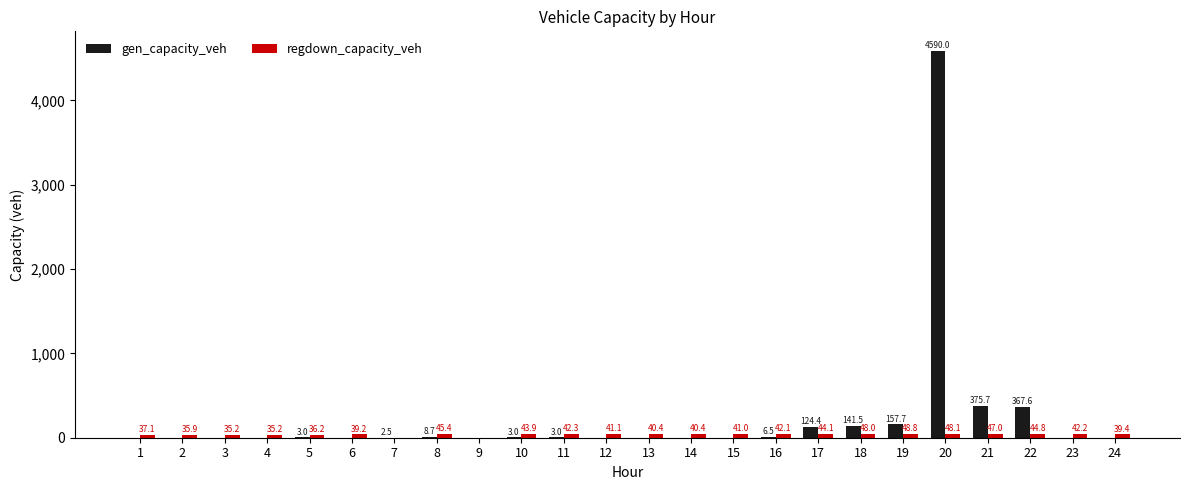

At which category is the sum across all series the highest?

20